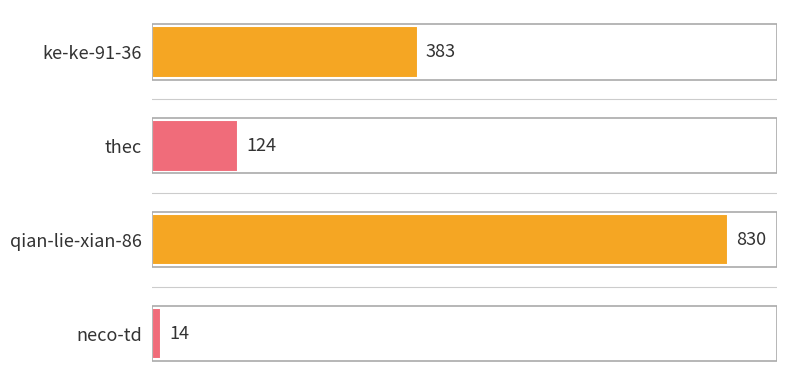

What is the approximate value at ke-ke-91-36?

383